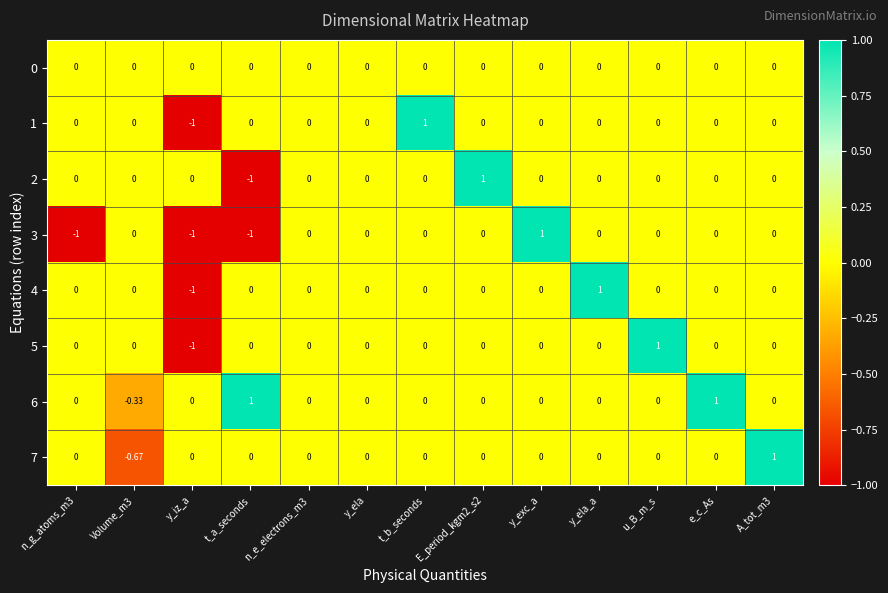

Is the value of 3 at y_iz_a greater than the value of 4 at u_B_m_s?

No